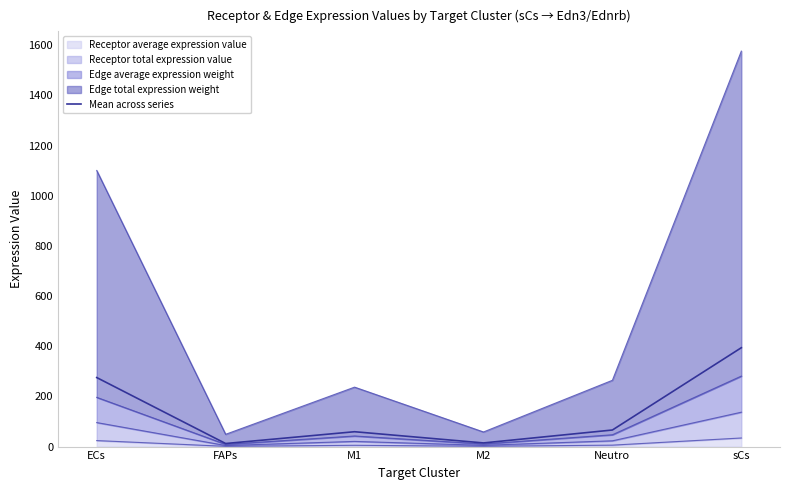

Reading left to right, transcribe all the data shown in this chart.

ECs=275.1	FAPs=12.2	M1=59.2	M2=14.6	Neutro=66.1	sCs=394.0